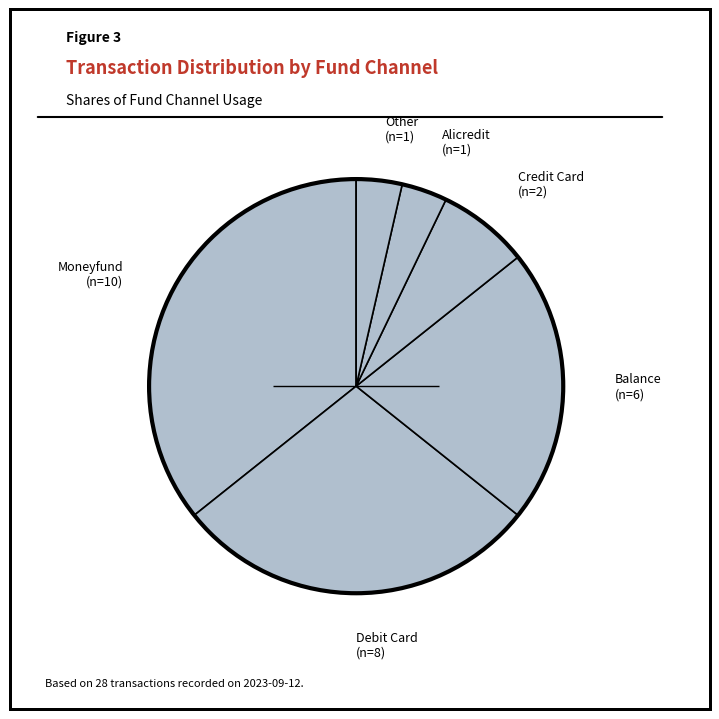

How many segments does this pie chart have?

6